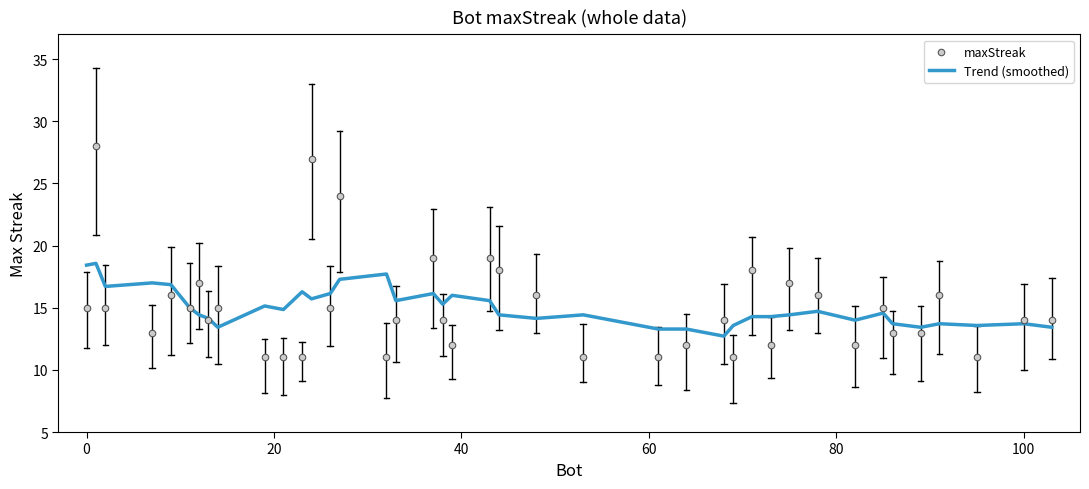

What is the highest value of the Trend (smoothed) series?

18.6